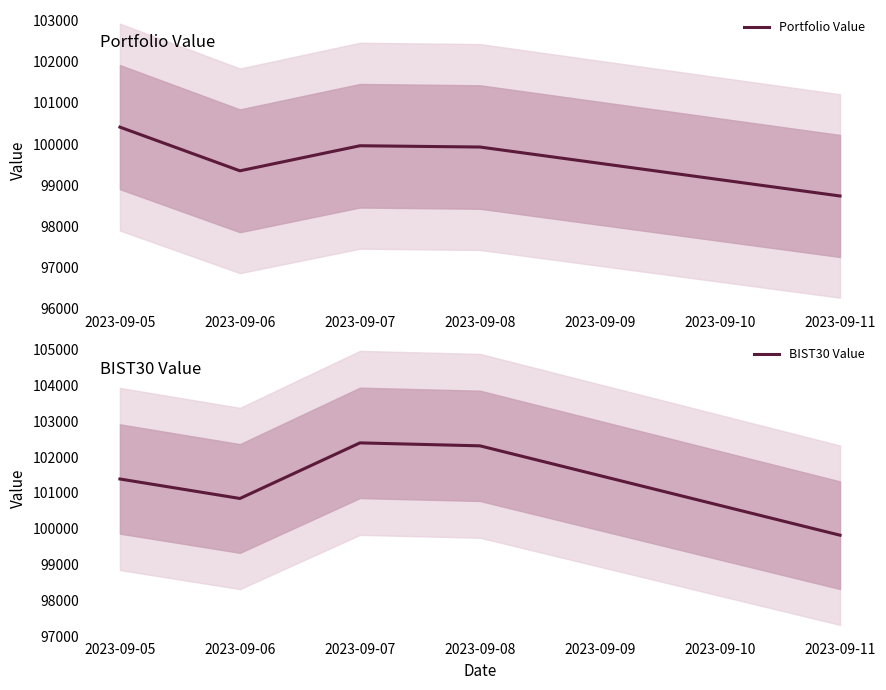

True or false: BIST30 Value and Portfolio Value intersect in this chart.

False